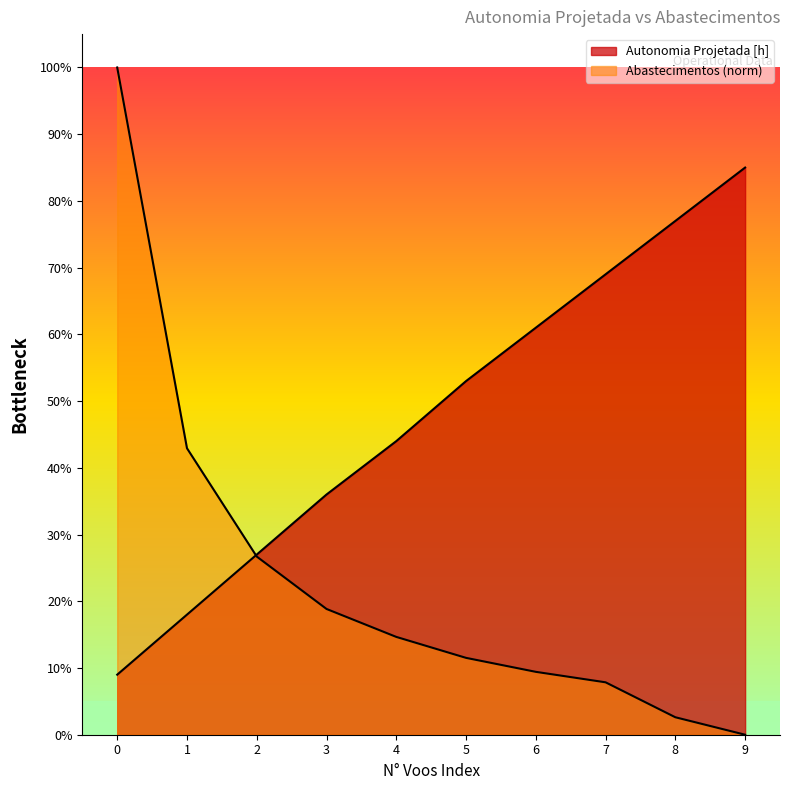

Reading left to right, what are all the values shown in this chart?

Autonomia Projetada [h]: 0=0.1	1=0.2	2=0.3	3=0.4	4=0.4	5=0.5	6=0.6	7=0.7	8=0.8	9=0.8
Abastecimentos: 0=1.0	1=0.4	2=0.3	3=0.2	4=0.1	5=0.1	6=0.1	7=0.1	8=0.0	9=0.0